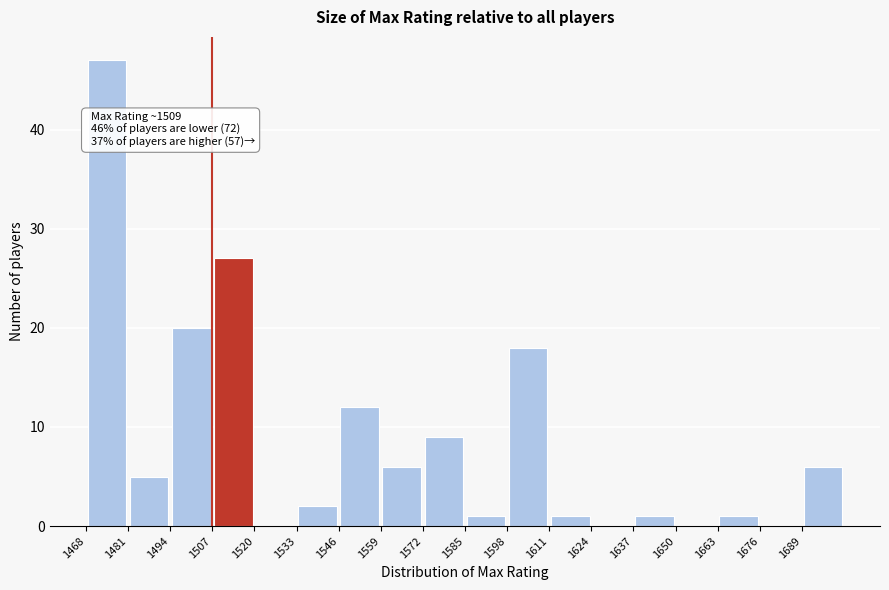

Over which range of the x-axis is the bar tallest?

1468 to 1481